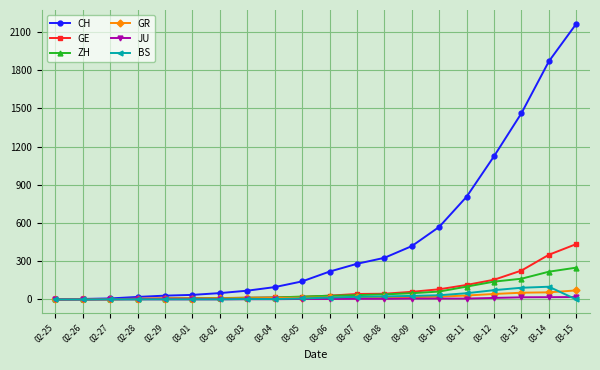

At which category is the sum across all series the highest?

03-15